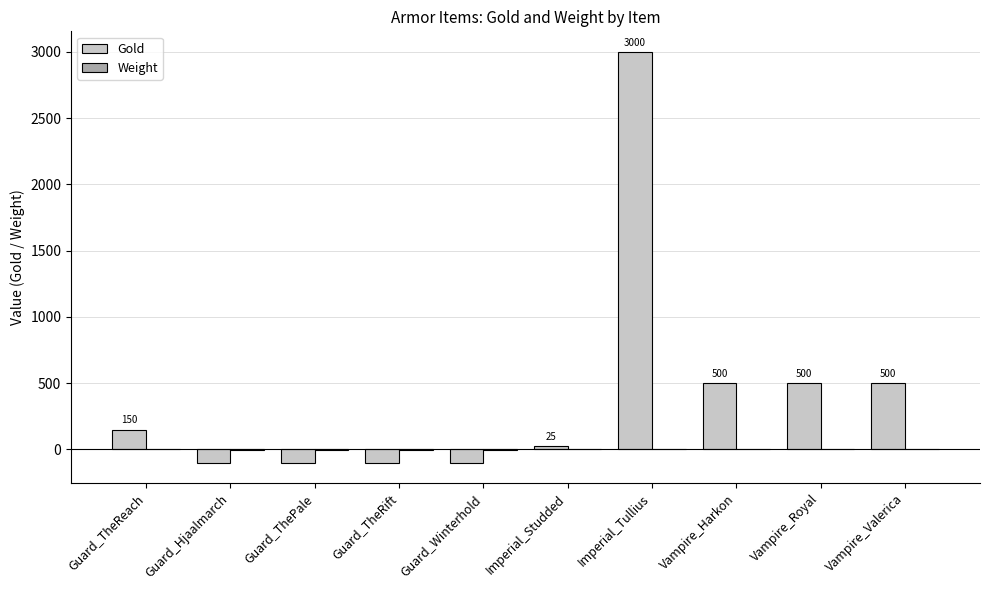

How many positive values does the Gold series have?

6